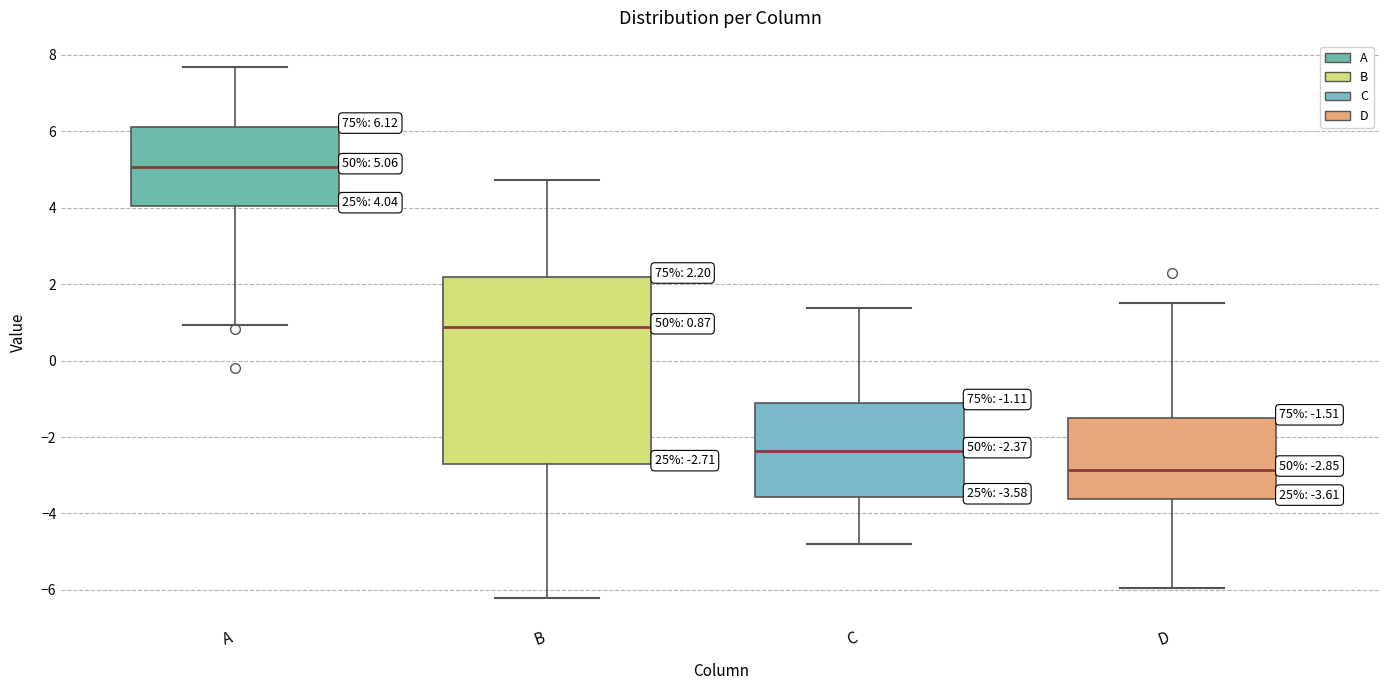

Which box has the highest median line?

A